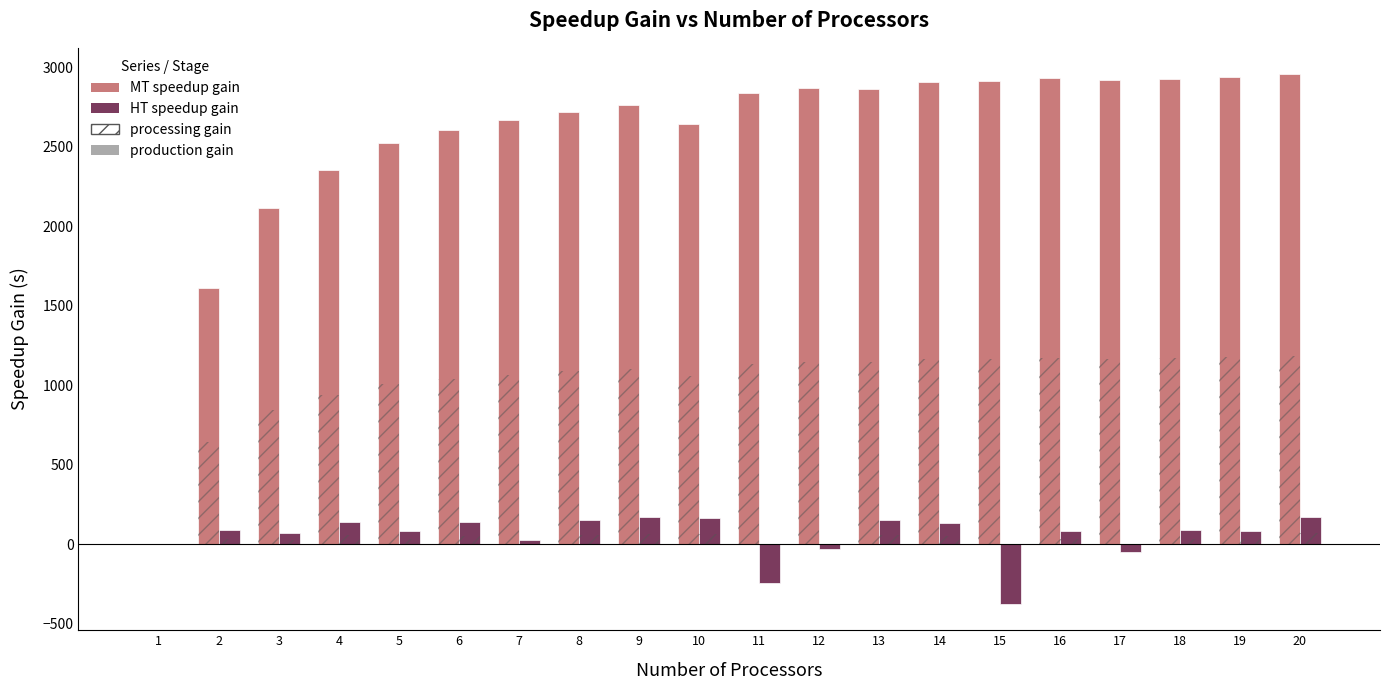

Reading right to left, what are all the values shown in this chart?

MT speedup gain: 2955.8	2939.6	2929.0	2922.0	2930.0	2911.1	2907.4	2866.2	2868.7	2841.4	2642.2	2759.9	2720.3	2666.0	2607.1	2522.3	2353.2	2113.0	1613.2	0.0
HT speedup gain: 173.0	84.5	92.0	-48.1	85.5	-373.3	131.7	154.0	-32.0	-243.1	163.0	170.5	155.7	30.0	139.7	82.9	142.4	68.6	90.4	0.0